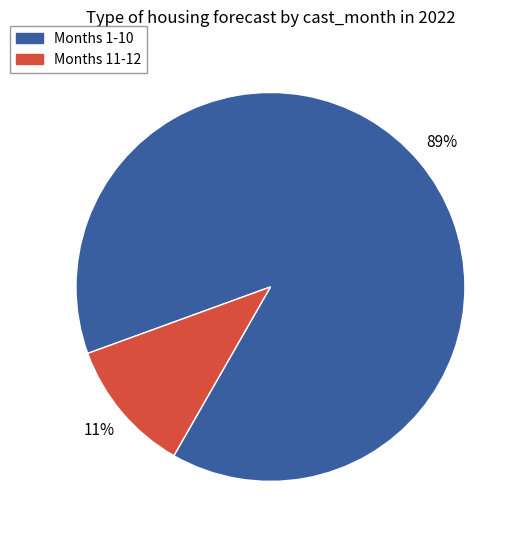

Is there any slice that represents more than half of the pie?

Yes